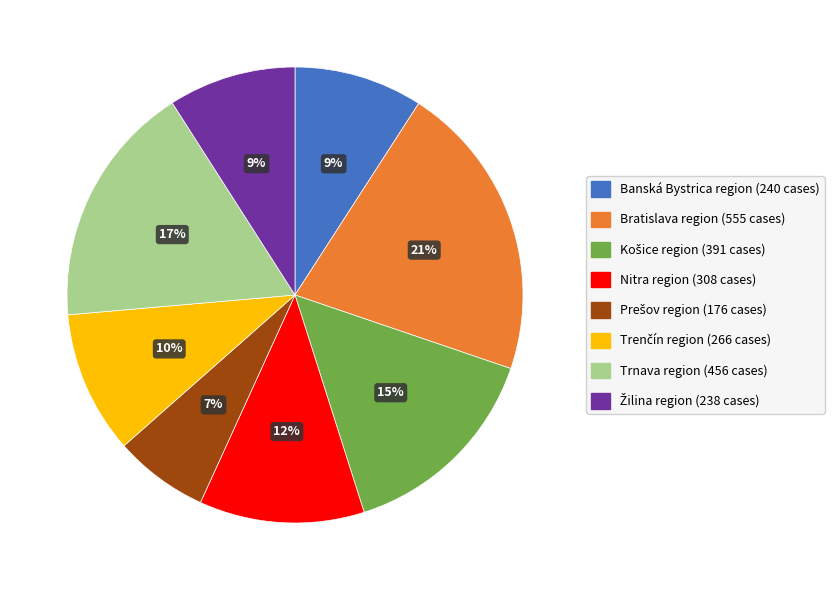

Count the number of slices in the pie.

8